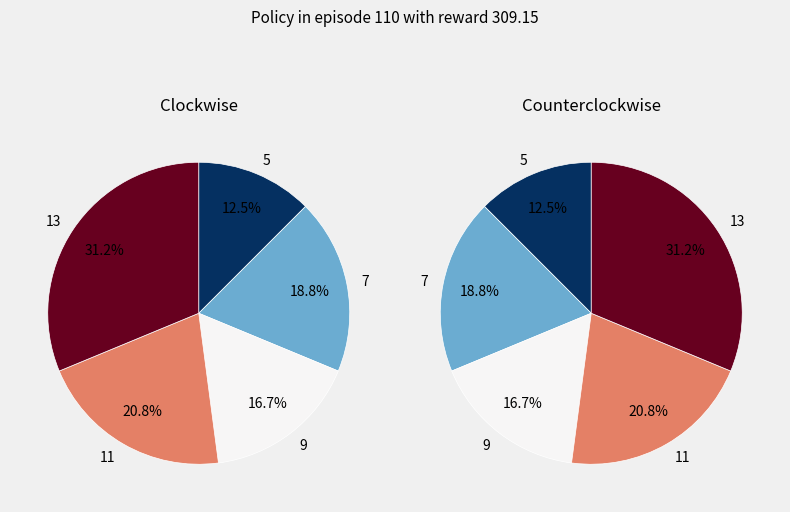

Combined, do 7 and 13 account for over 50%?

No